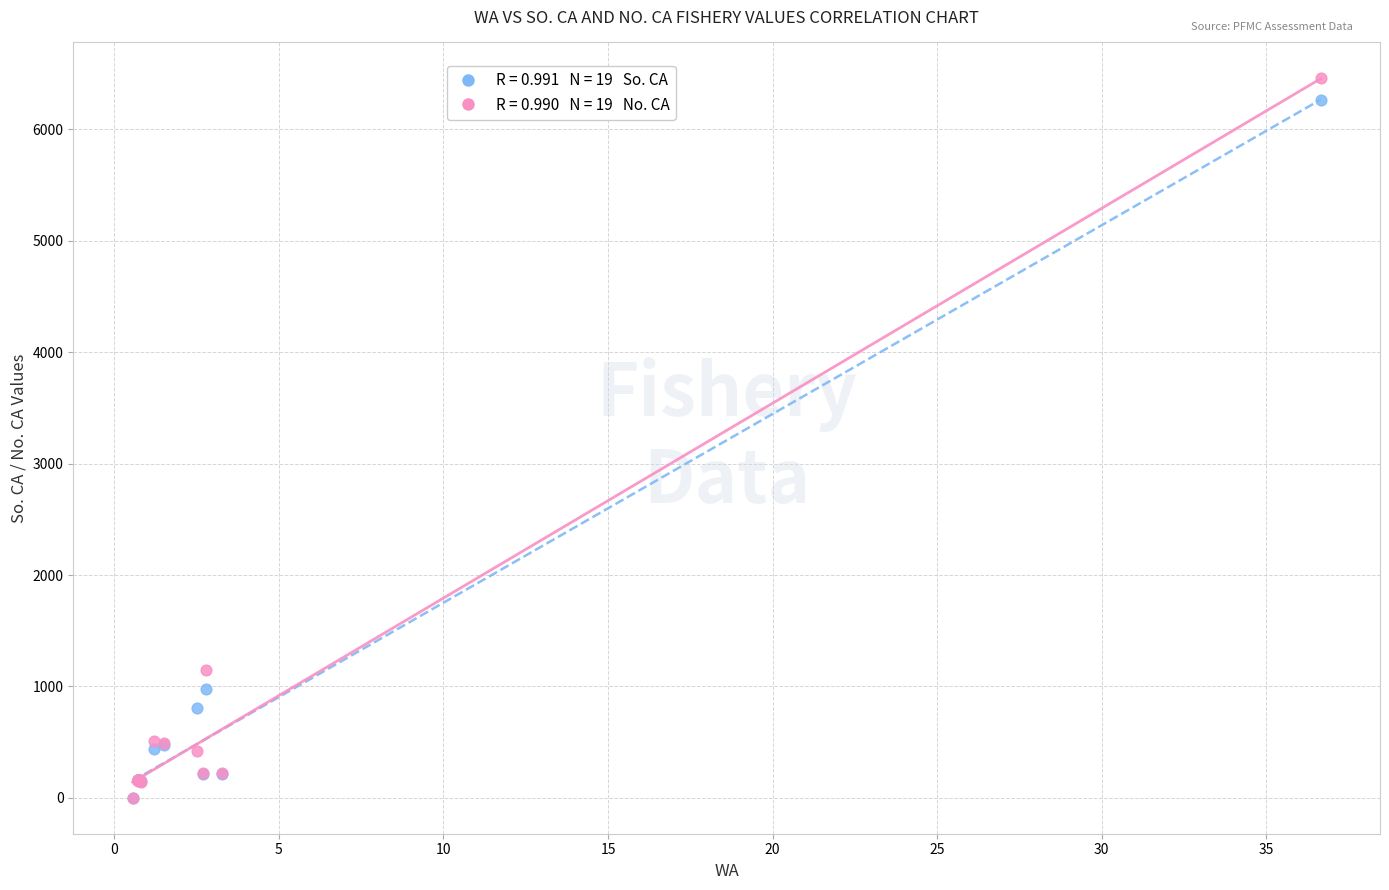

Across all series, what Y value is closest to 3229?

1145.2